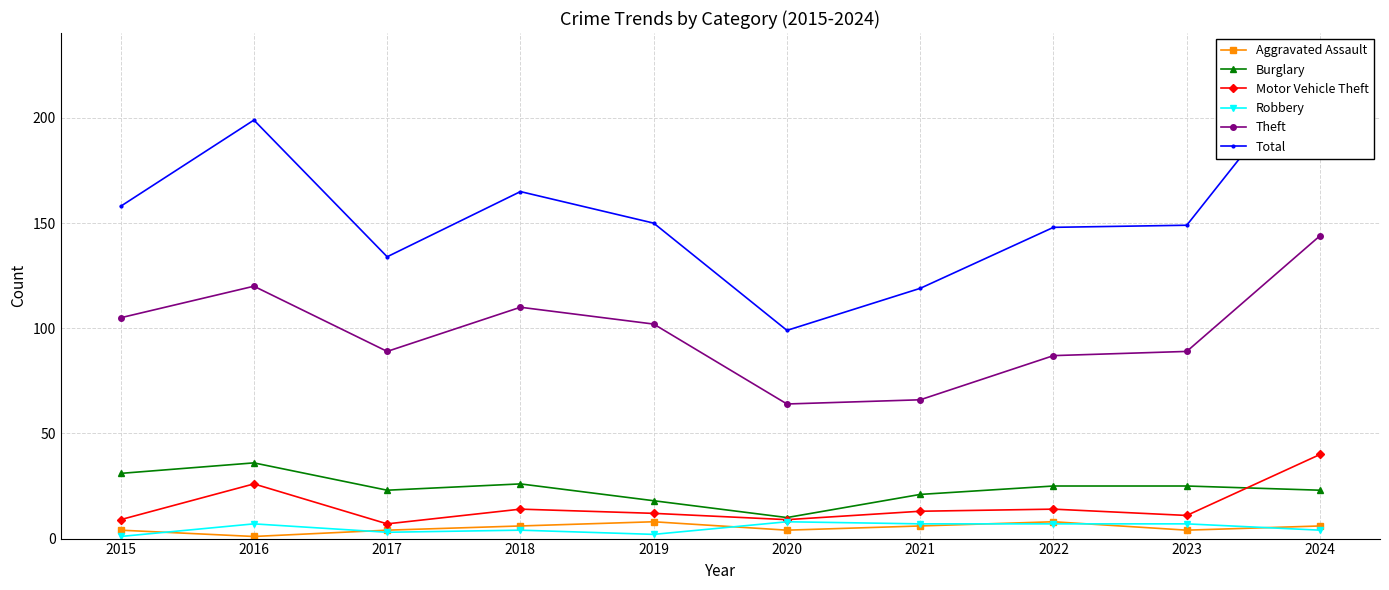

At 2021, list the series in order from smallest to largest.

Aggravated Assault, Robbery, Motor Vehicle Theft, Burglary, Theft, Total